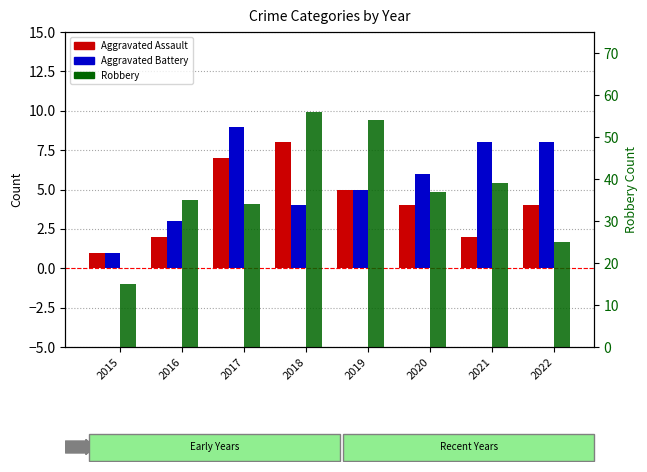

The value of Aggravated Battery at 2021 is 4. True or false?

False